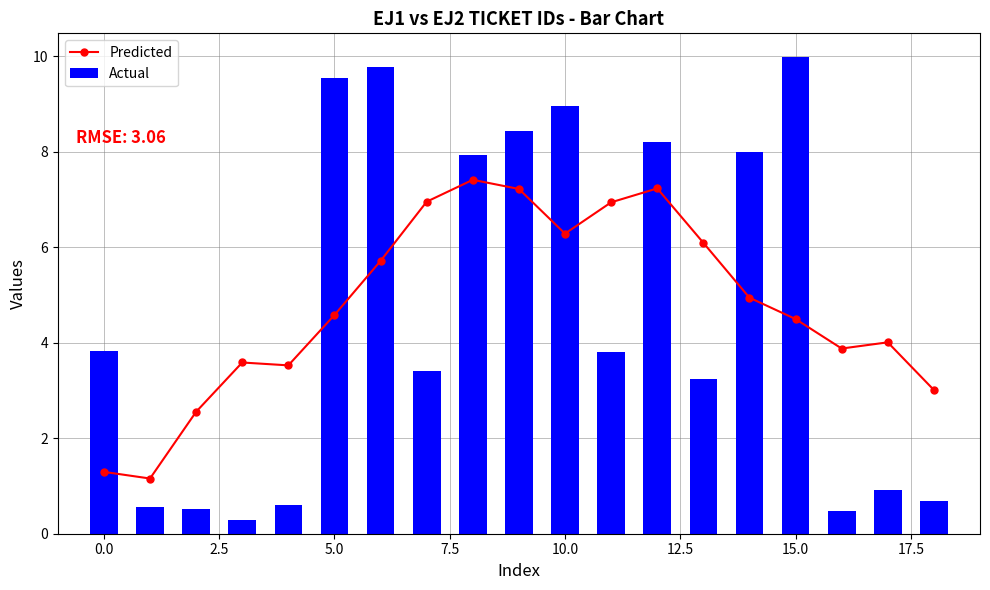

True or false: Predicted has more than 0 points higher than both neighbors.

True